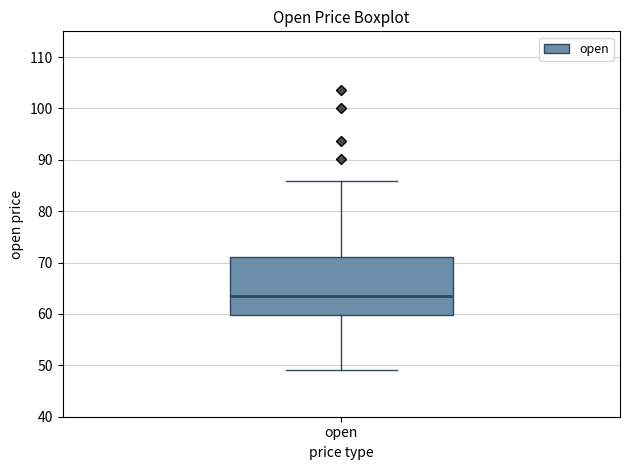

Where does the upper whisker of the box for open end on the y-axis? The values are not printed on the chart, so give them approximately, as read against the axis.

86